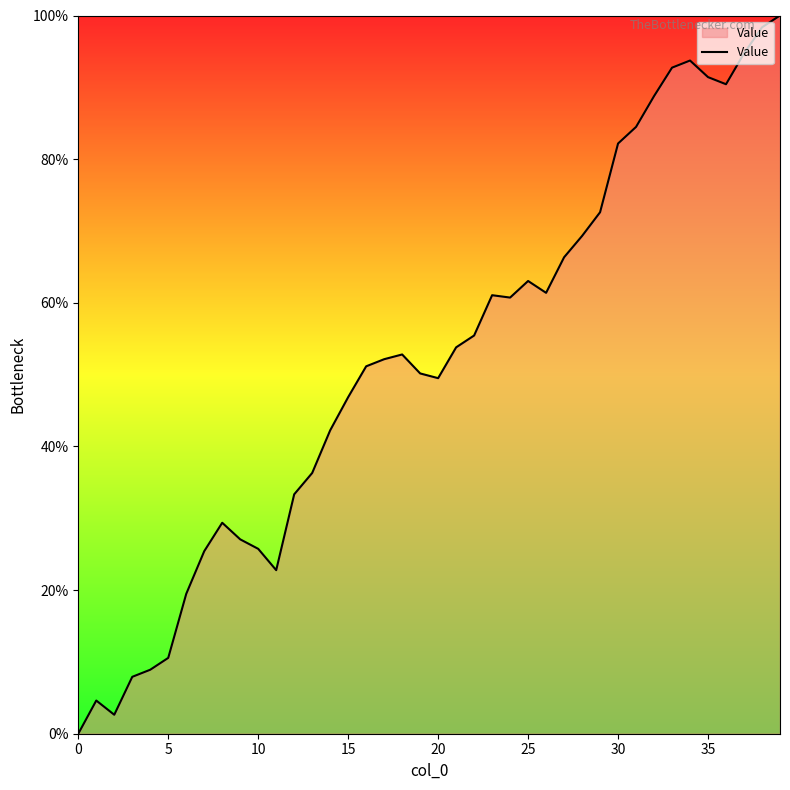

What is the difference between the maximum and minimum values?

100.0